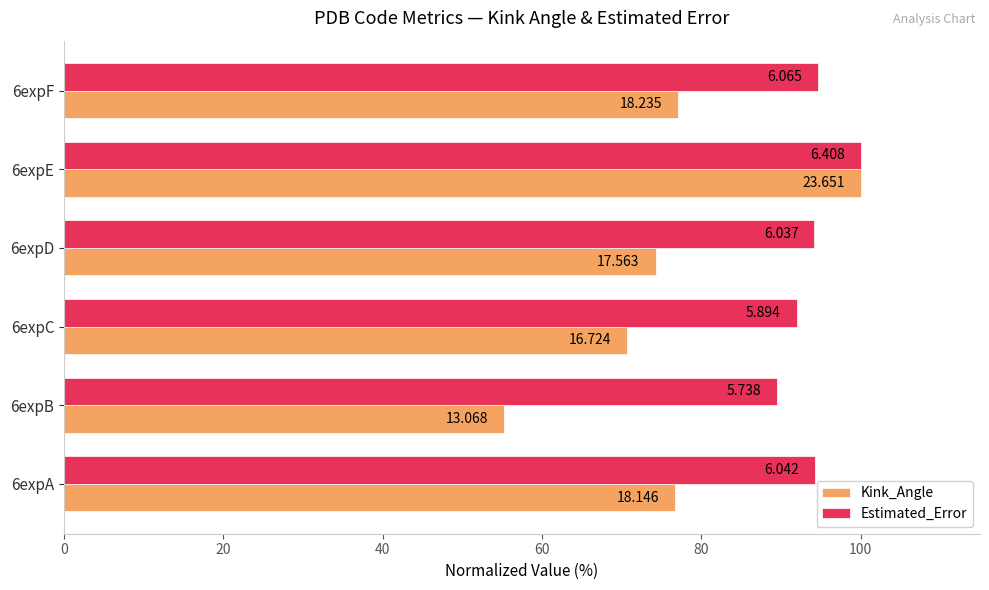

What are all the series names shown in the legend?

Kink_Angle, Estimated_Error